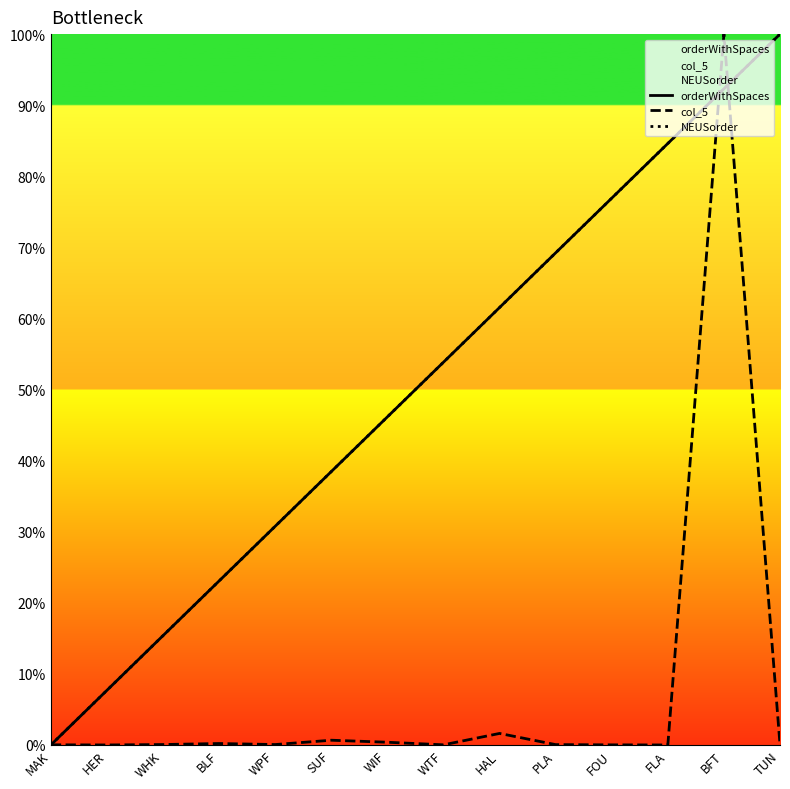

Does the chart have visible grid lines?

No